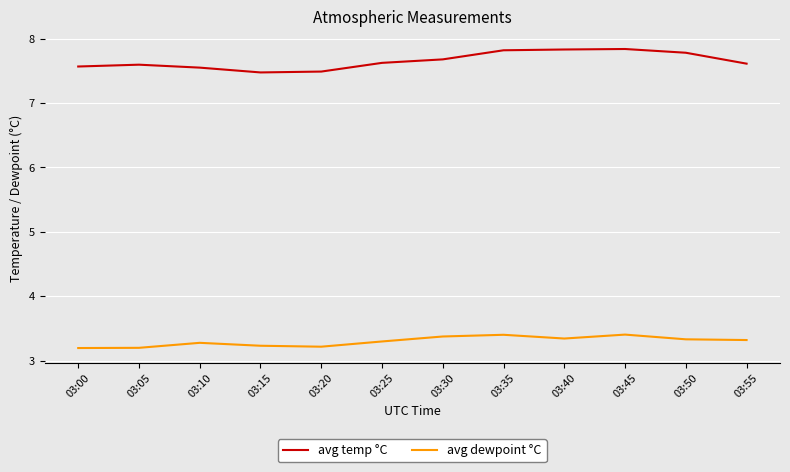

Rank the series by their maximum value, from lowest to highest.

avg dewpoint °C, avg temp °C